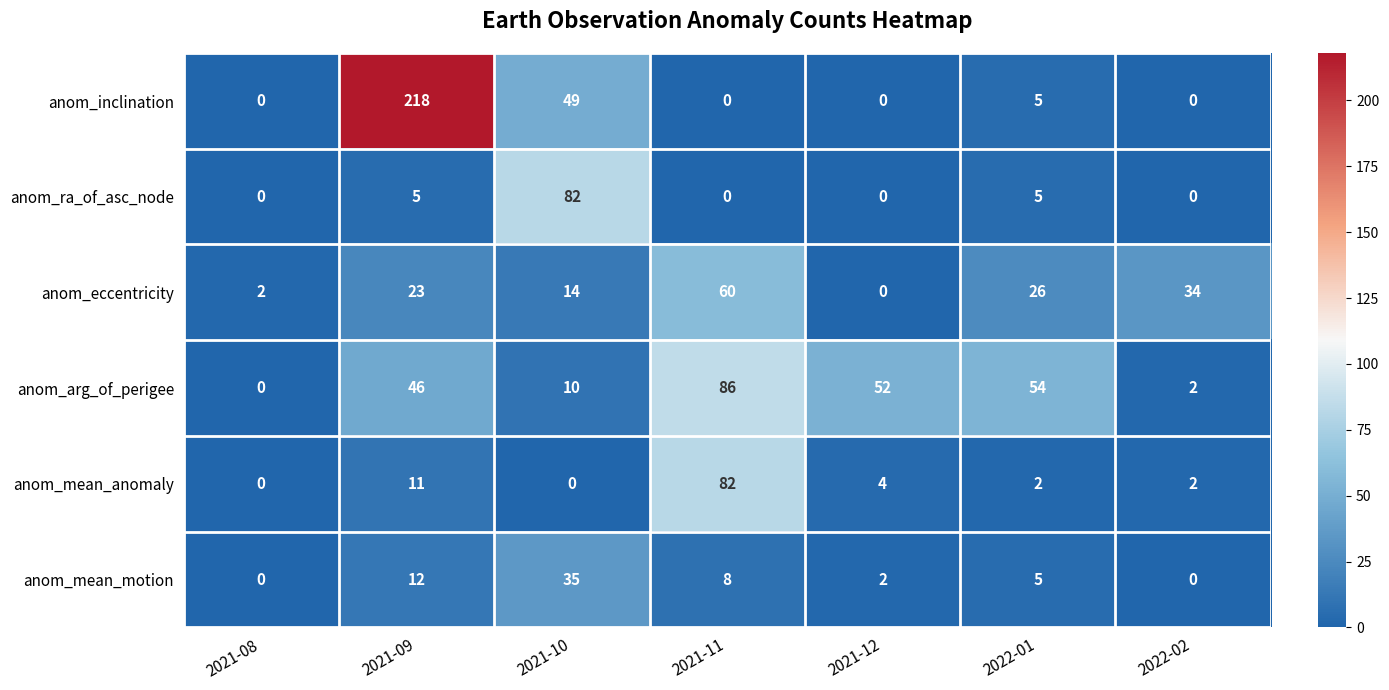

True or false: anom_arg_of_perigee has a value of -36 at 2021-08.

False